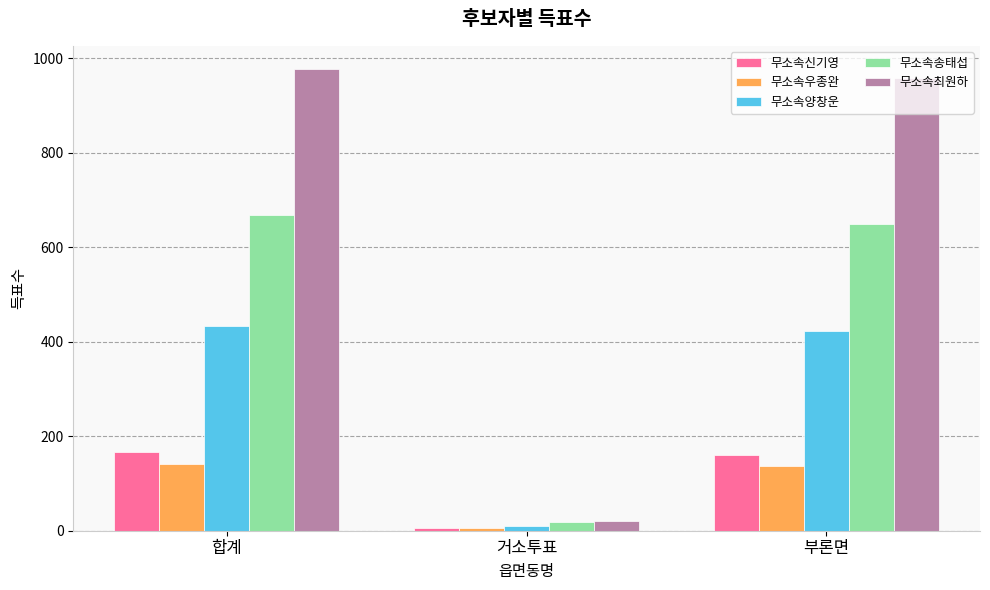

At 부론면, list the series in order from largest to smallest.

무소속최원하, 무소속송태섭, 무소속양창운, 무소속신기영, 무소속우종완